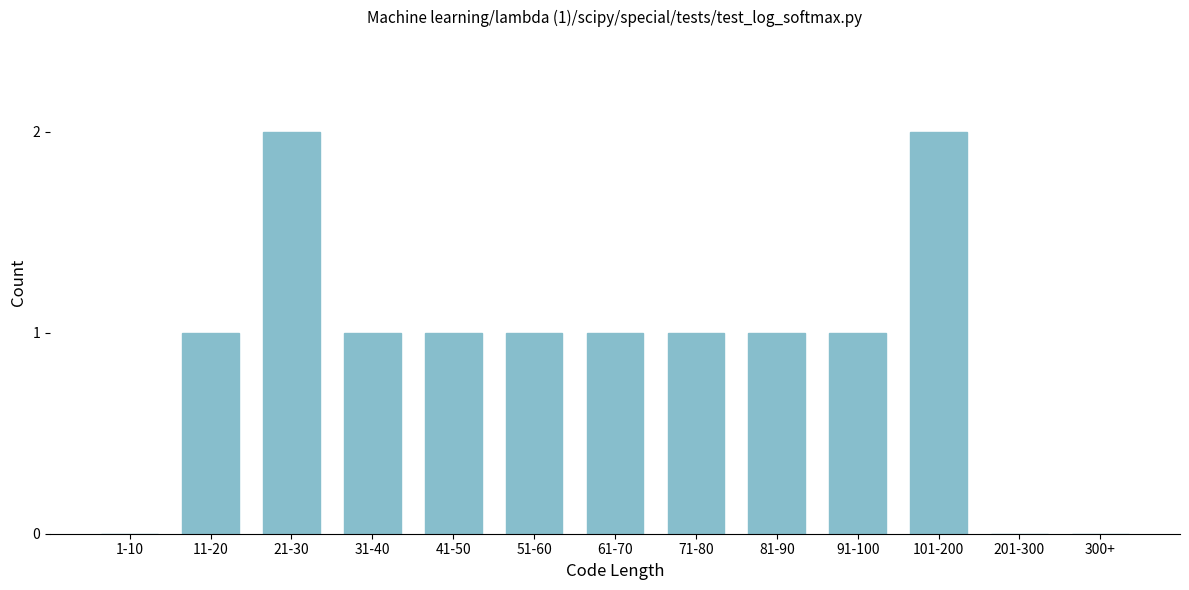

Reading left to right, what are all the values shown in this chart?

1-10=0	11-20=1	21-30=2	31-40=1	41-50=1	51-60=1	61-70=1	71-80=1	81-90=1	91-100=1	101-200=2	201-300=0	300+=0